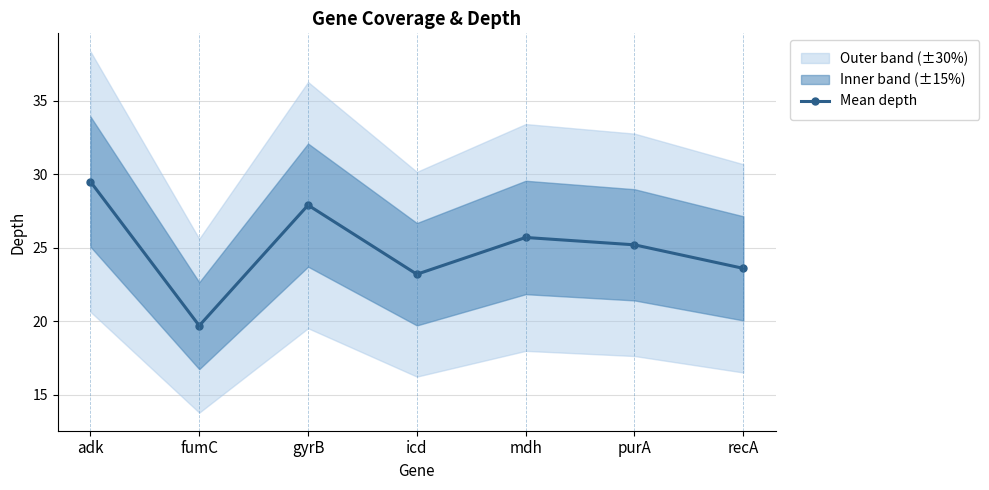

Which category has the lowest value across all series?

fumC